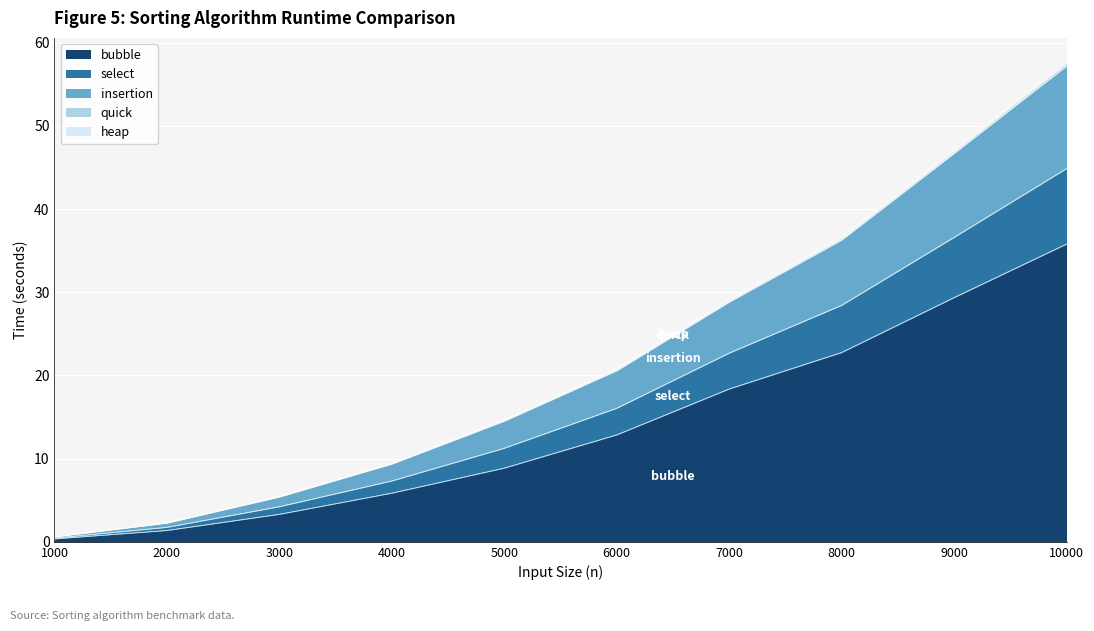

At which category is the sum across all series the highest?

10000